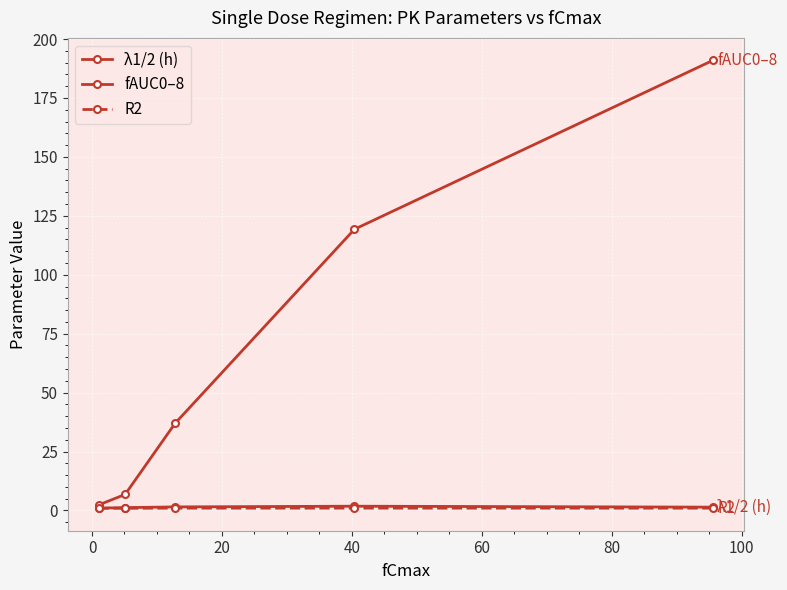

Count the number of data series in this chart.

3